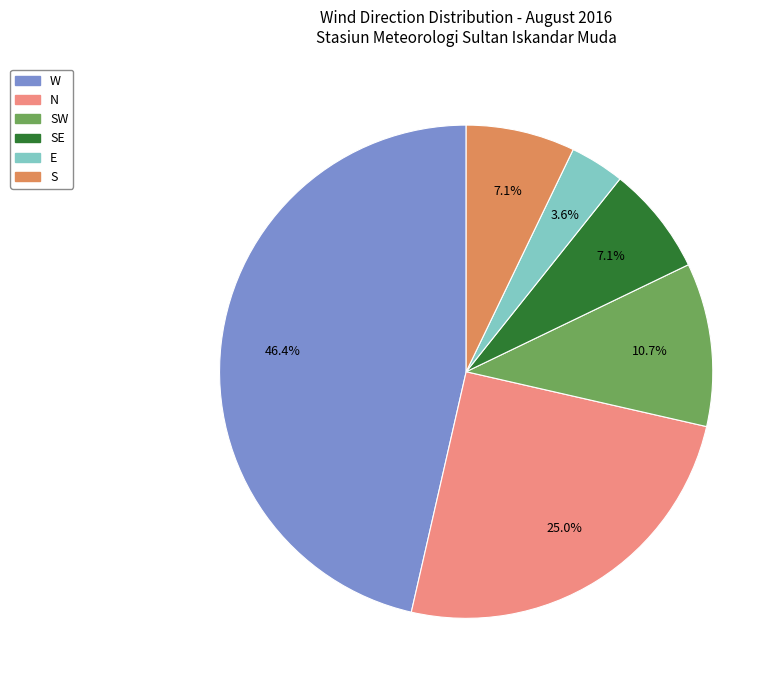

What percentage do SE and N together represent?

32.1%